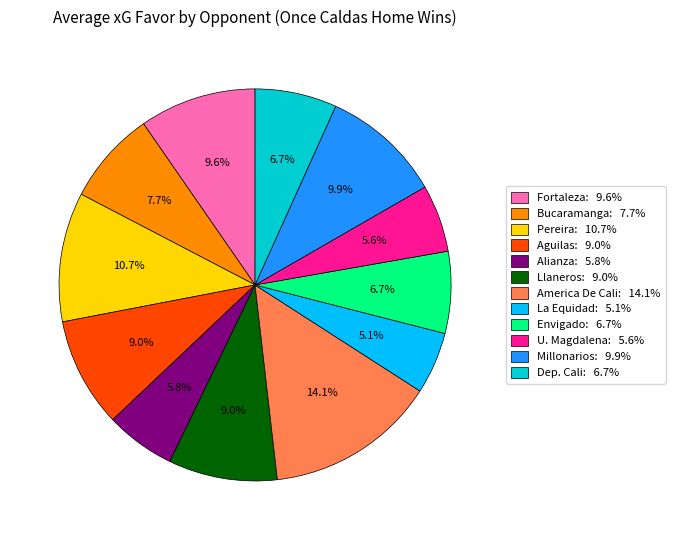

Does America De Cali: 14.1% represent more than half of the total?

No